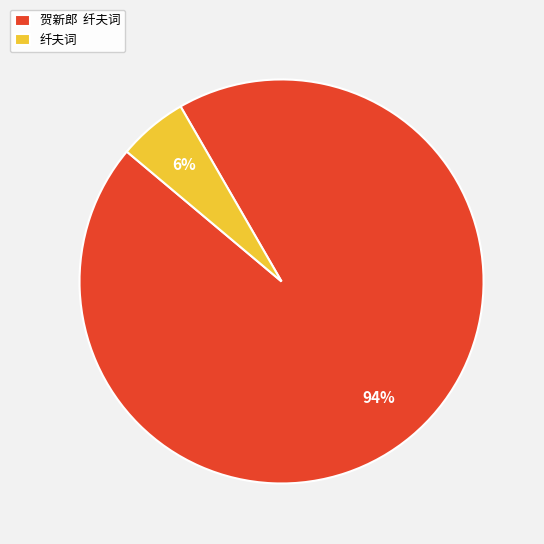

Do 纤夫词 and 贺新郎 纤夫词 together represent more than half of the pie?

Yes